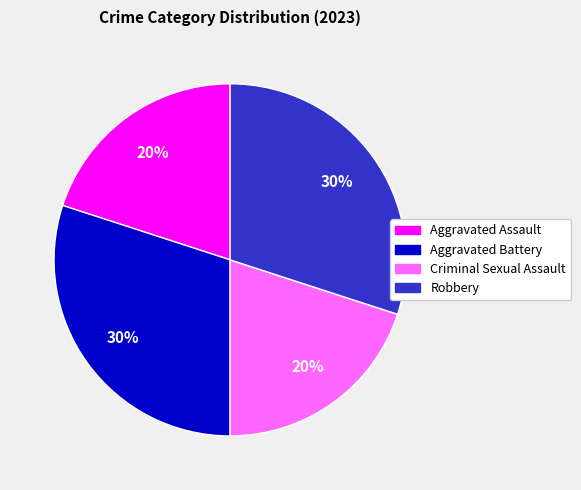

How many segments does this pie chart have?

4